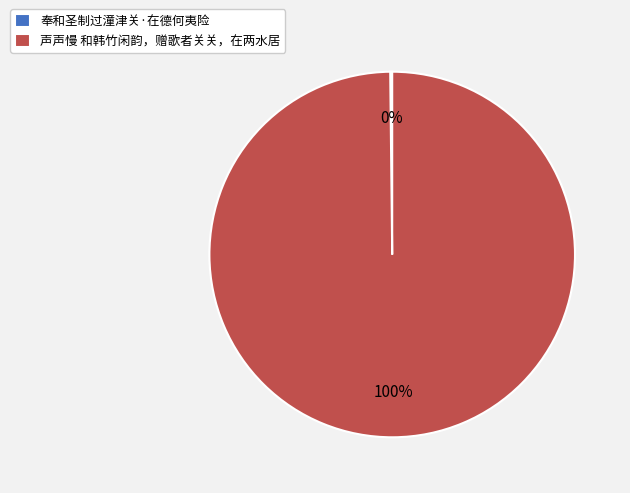

Is it true that 声声慢 和韩竹闲韵，赠歌者关关，在两水居 is 100% of the pie?

True